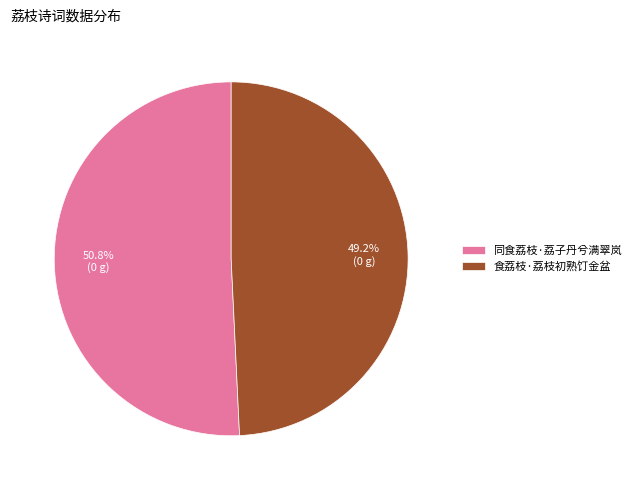

Is it true that 食荔枝·荔枝初熟饤金盆 is 39% of the pie?

False